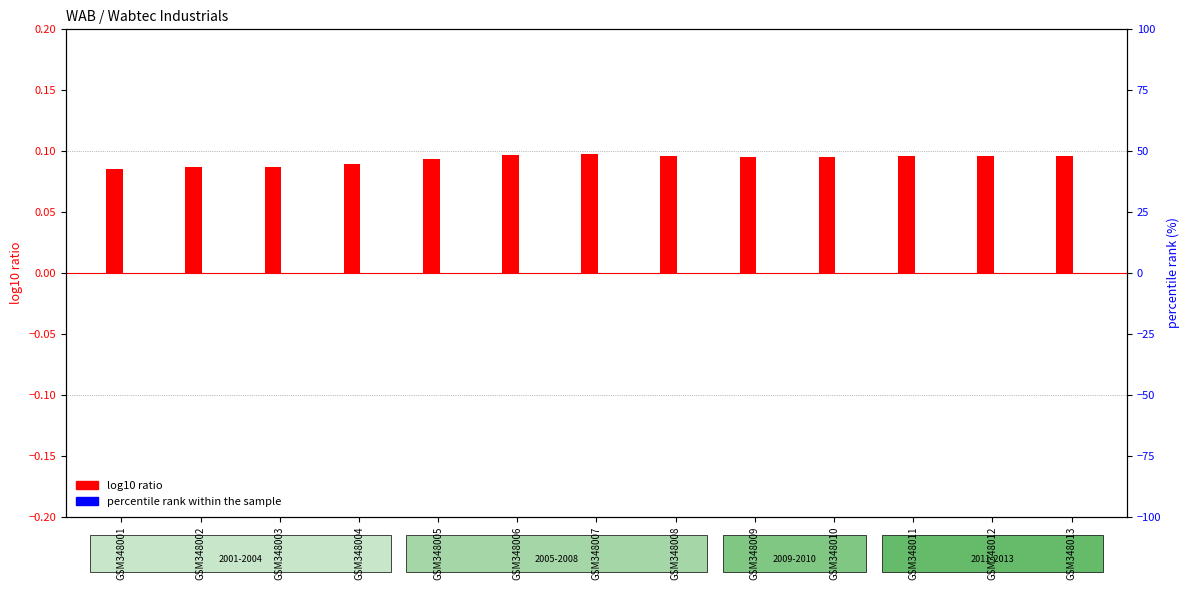

What is the sum of all percentile rank within the sample values?

-0.3